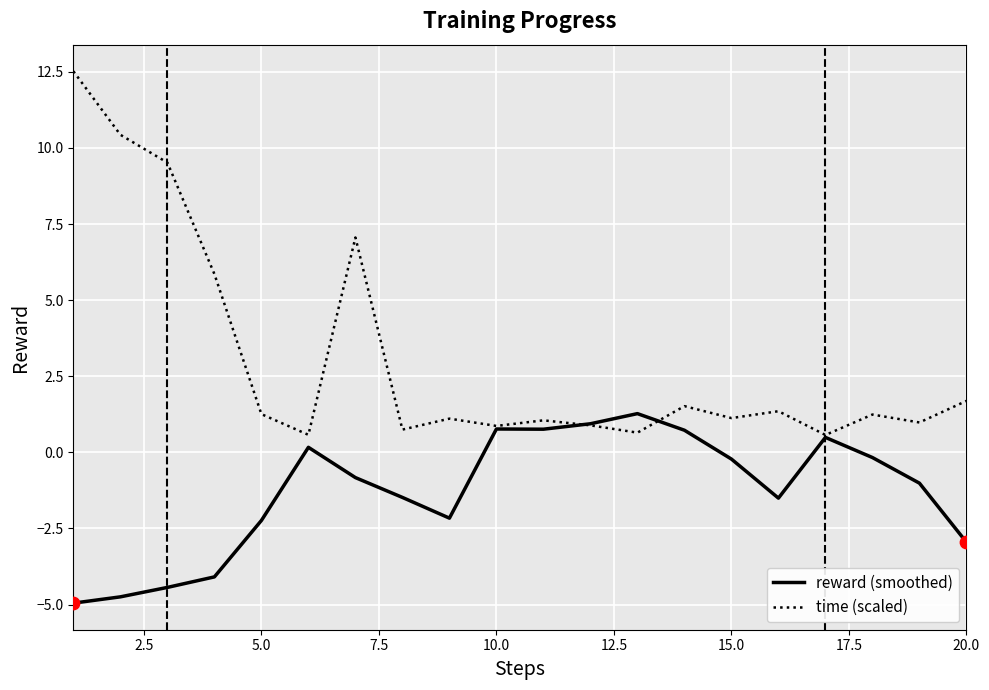

Which series has the largest range (max minus min)?

time (scaled)